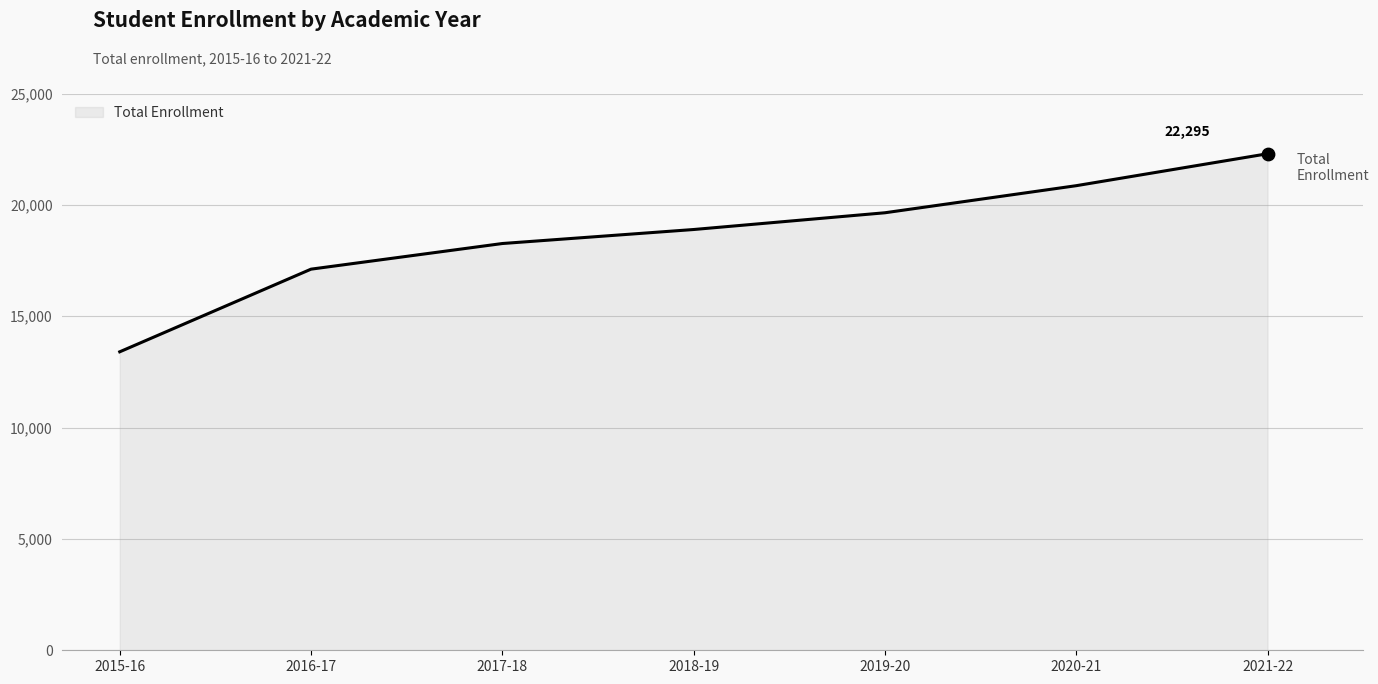

Which has a higher value, 2017-18 or 2021-22?

2021-22